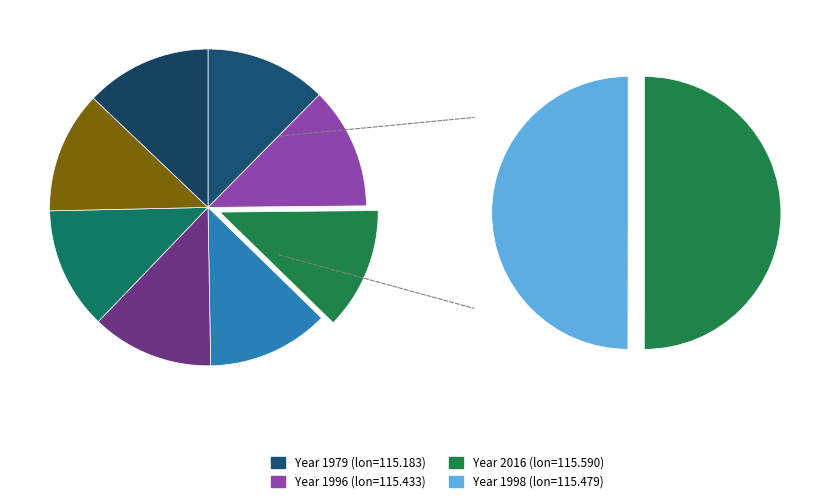

Rank the categories by value from highest to lowest.

1993, 2002, 2003, 2016, 2004, 1998, 1996, 1979